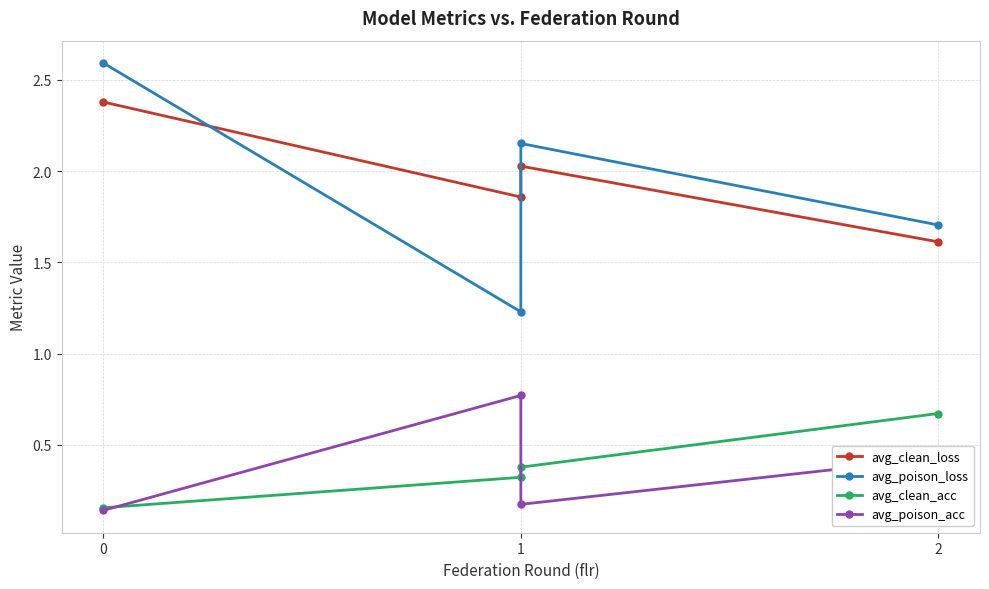

The value of avg_clean_loss at 0 is 2.4. True or false?

True